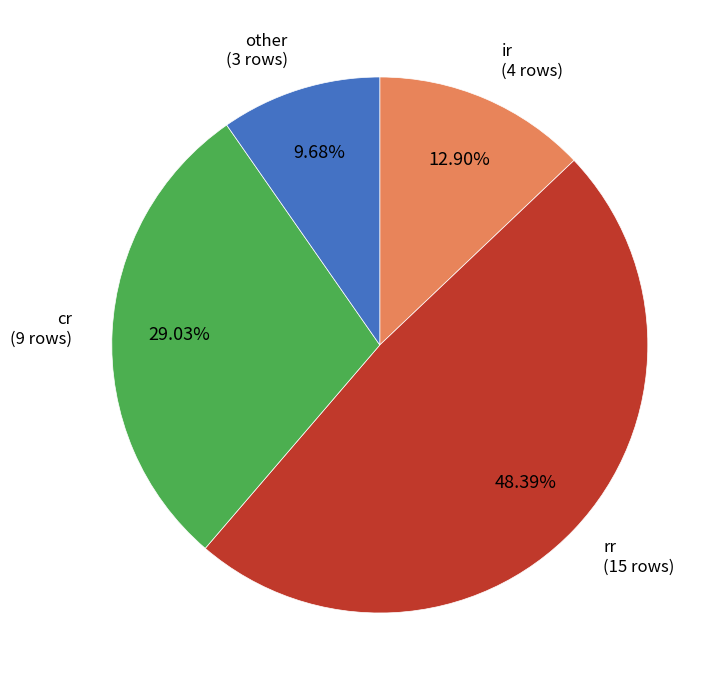

Which has a higher value, other or rr?

rr